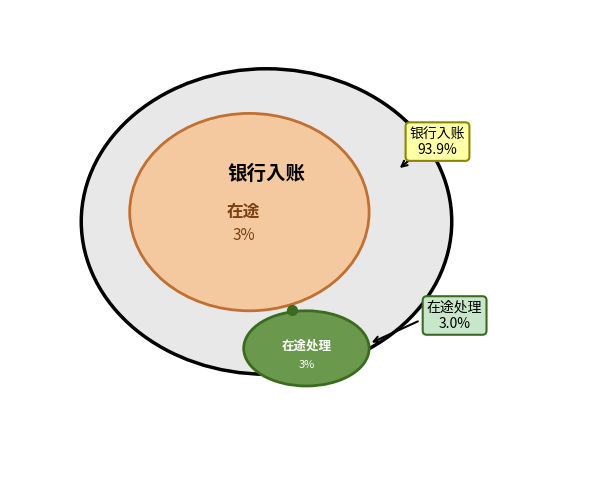

Which has a higher value, 在途处理 or 在途?

在途